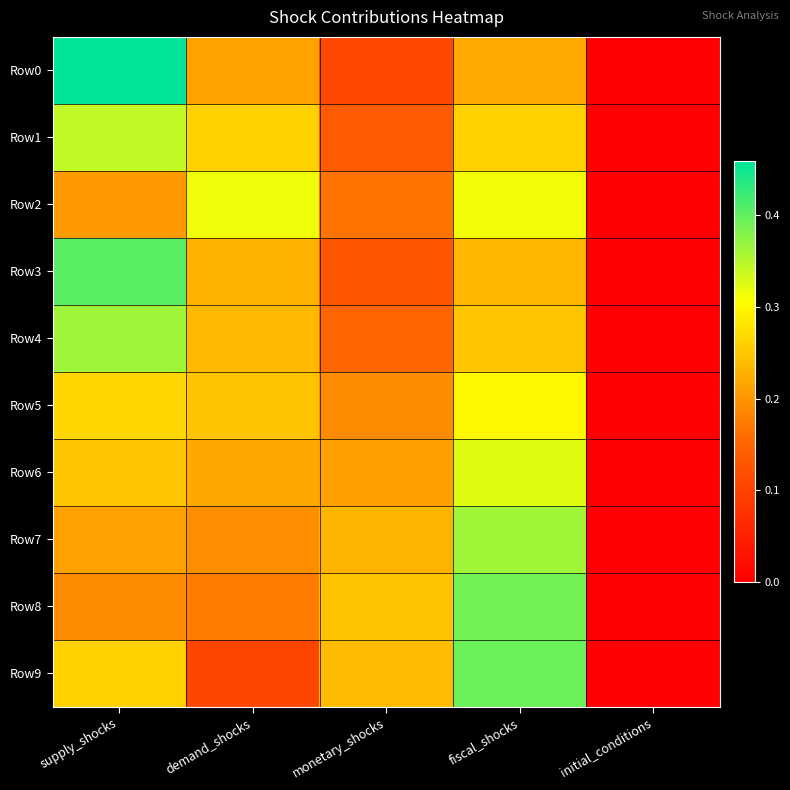

Which series changed the most between demand_shocks and initial_conditions?

Row2